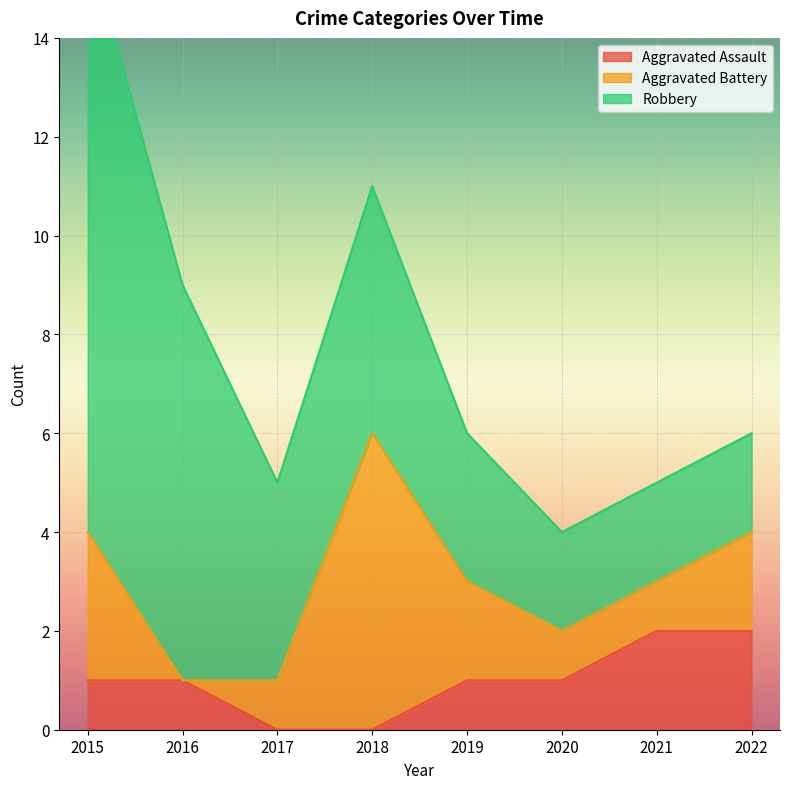

How many Aggravated Assault values are between 1 and 2?

6